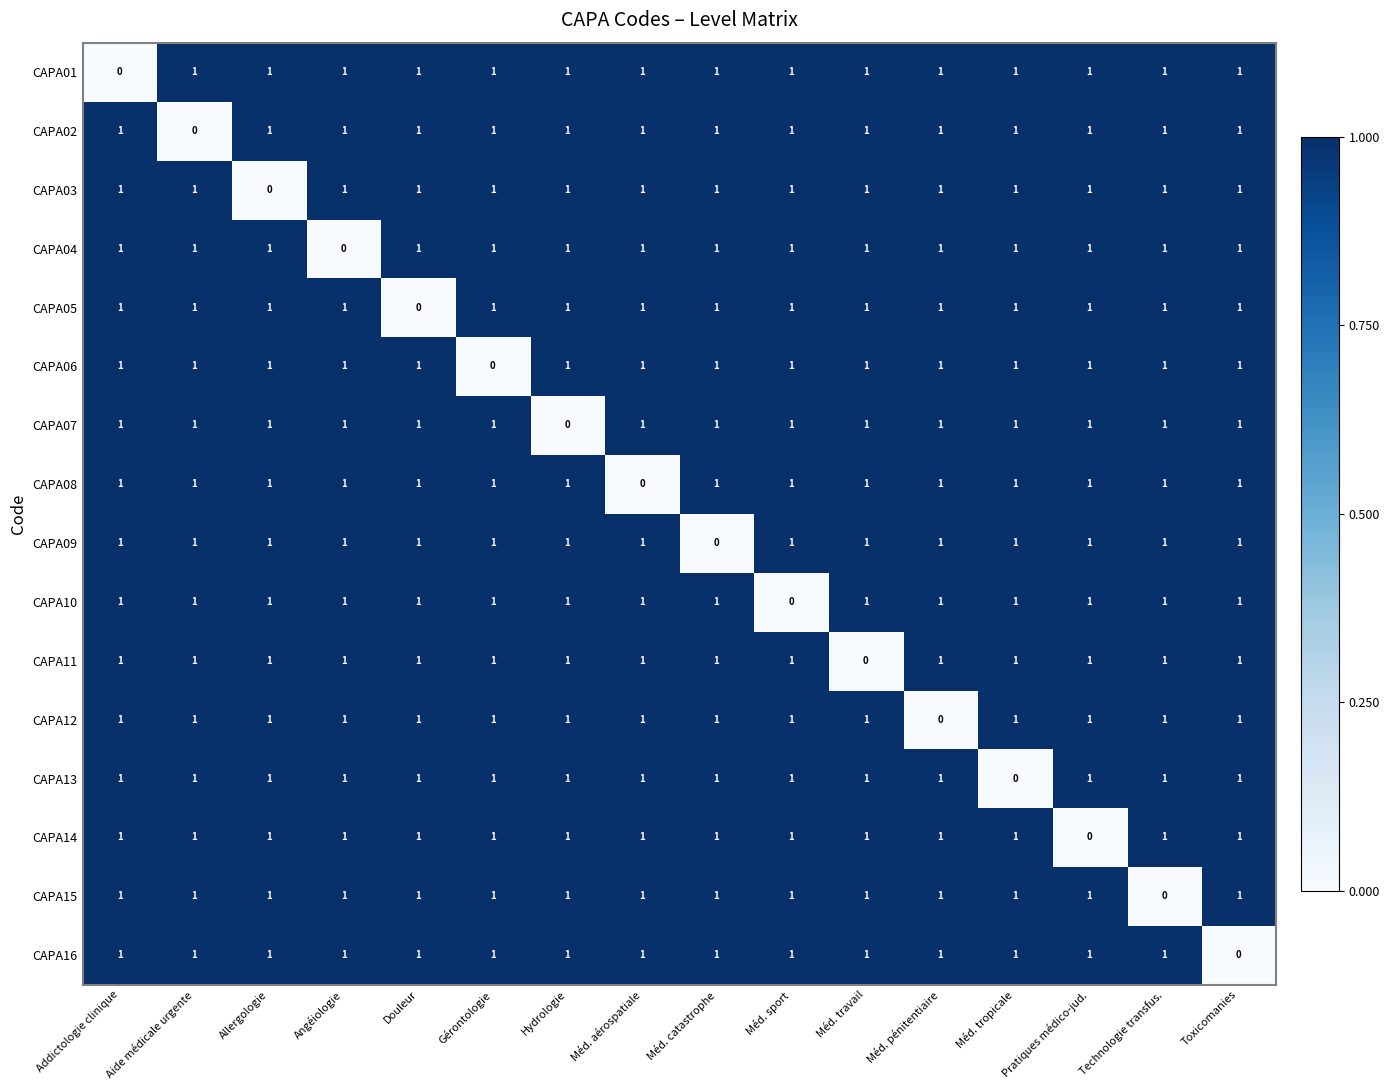

True or false: CAPA11 has a value of 1 at Douleur.

True